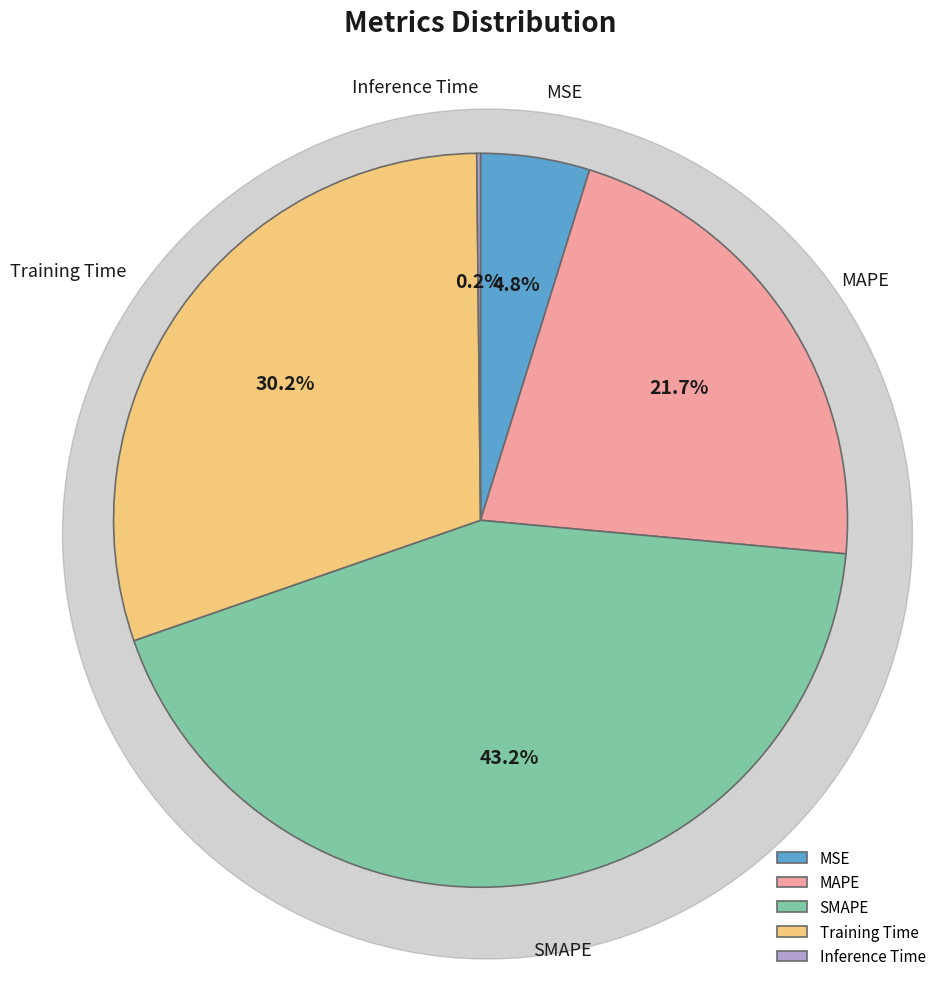

Does MSE account for over 50% of the chart?

No